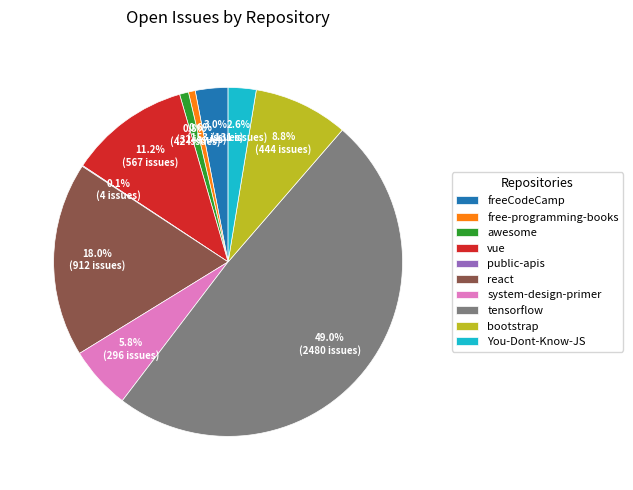

Between vue and bootstrap, which is larger?

vue